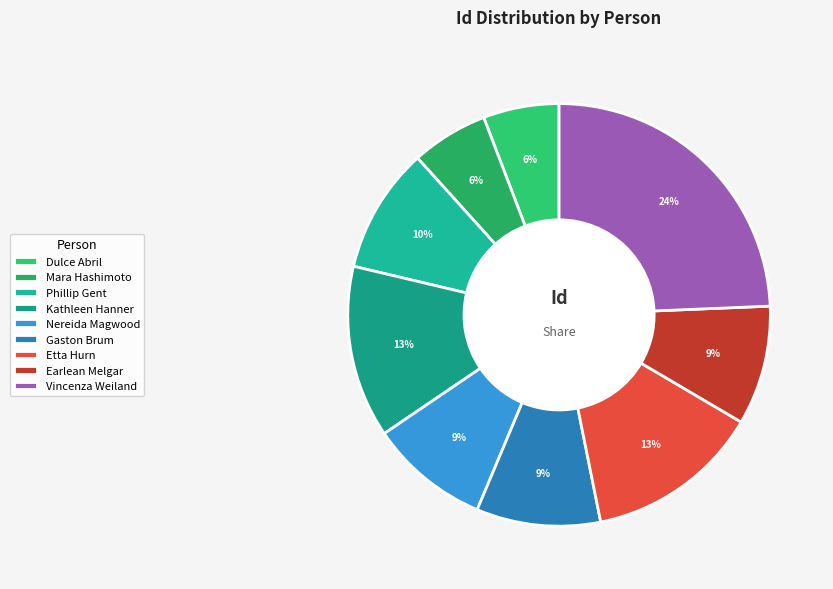

To the nearest percent, what is the difference between the largest and smallest slice percentages?

19%